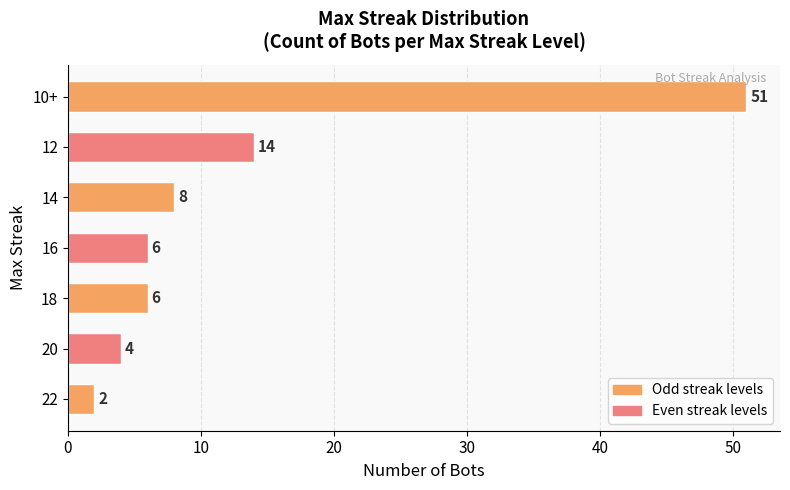

At which category does the chart reach its peak across all series?

10+